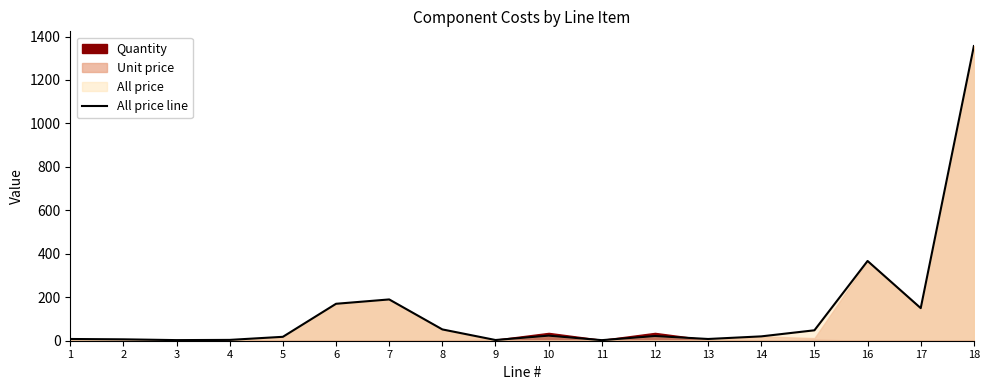

What is the highest value of the All price line series?

1356.0